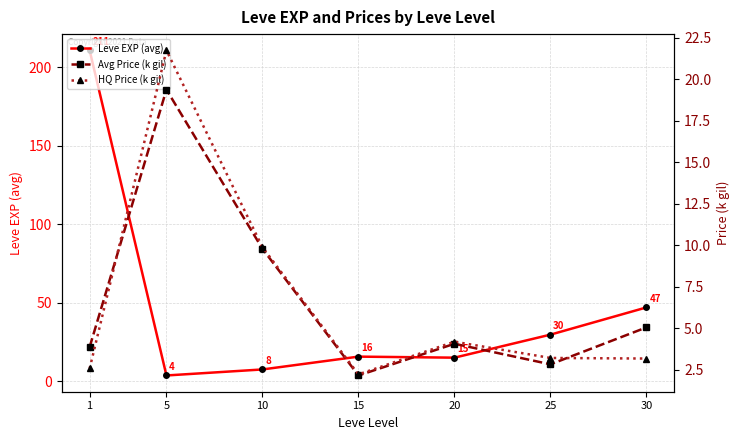

What are all the series names shown in the legend?

Leve EXP (avg), Avg Price (k gil), HQ Price (k gil)